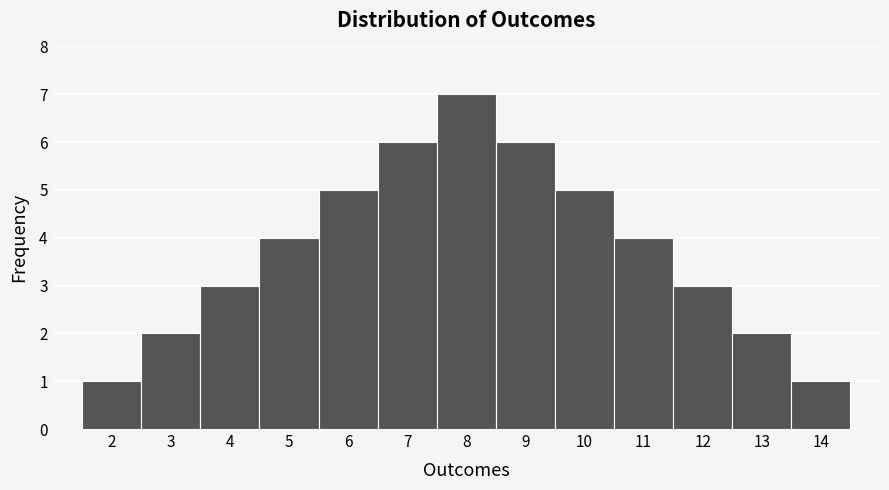

Reading left to right, transcribe this chart: for each bar, give the range it covers on the x-axis and its height. The values are not printed on the chart, so give them approximately, as read against the axis.

1.5 to 2.5: 1
2.5 to 3.5: 2
3.5 to 4.5: 3
4.5 to 5.5: 4
5.5 to 6.5: 5
6.5 to 7.5: 6
7.5 to 8.5: 7
8.5 to 9.5: 6
9.5 to 10.5: 5
10.5 to 11.5: 4
11.5 to 12.5: 3
12.5 to 13.5: 2
13.5 to 14.5: 1